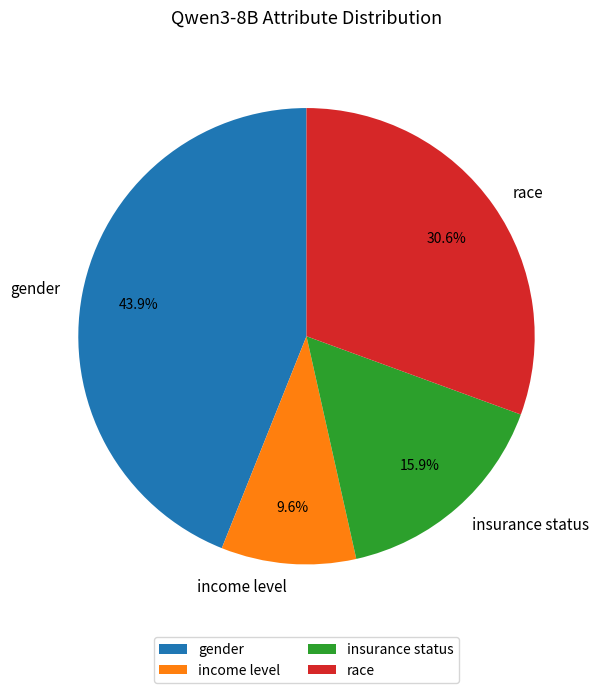

Does any single category account for the majority?

No